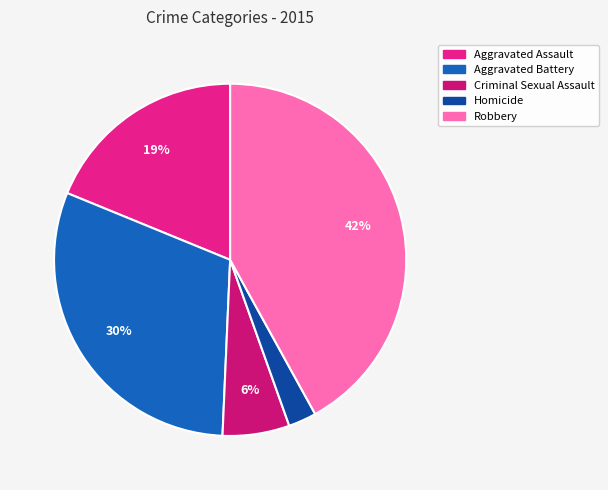

Is there any slice that represents more than half of the pie?

No